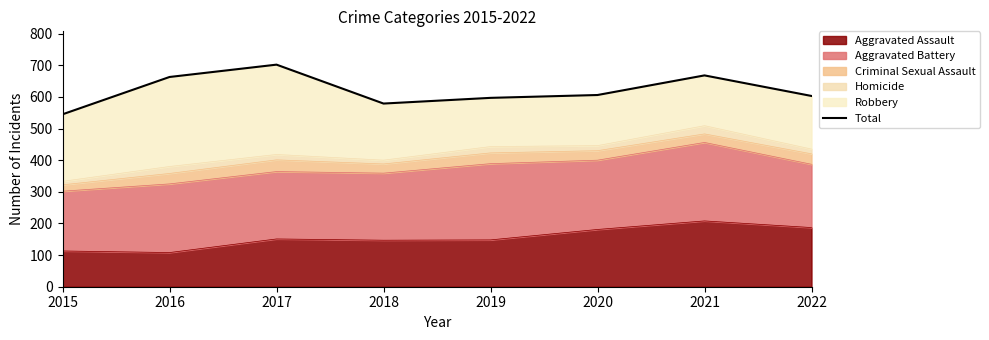

The Aggravated Assault series shows 151 at 2017. True or false?

True